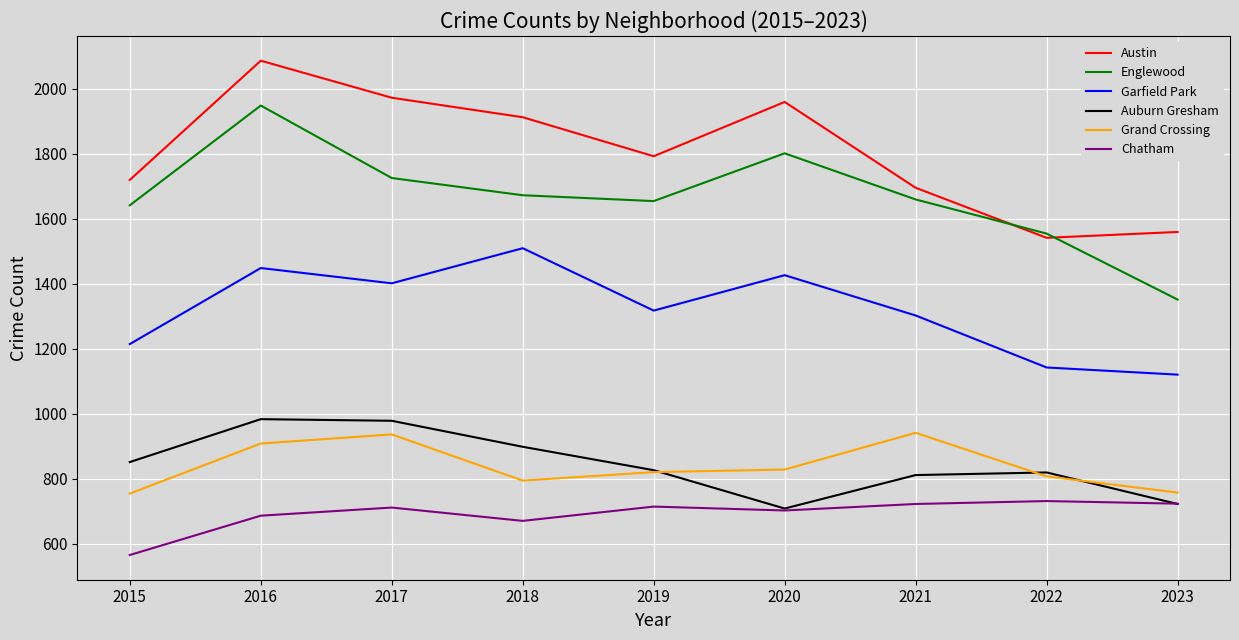

True or false: Auburn Gresham has a value of 611 at 2018.

False